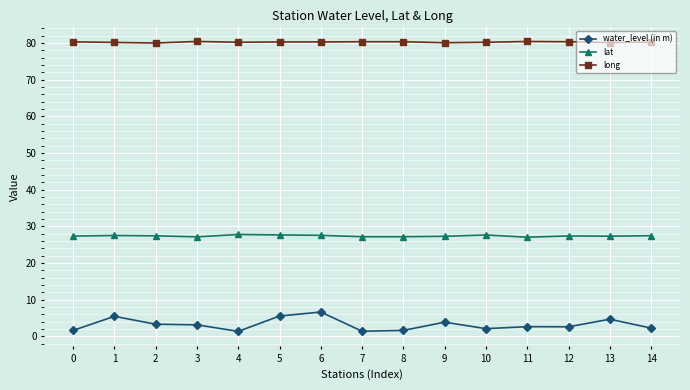

List the series in order of their overall mean, highest first.

long, lat, water_level (in m)